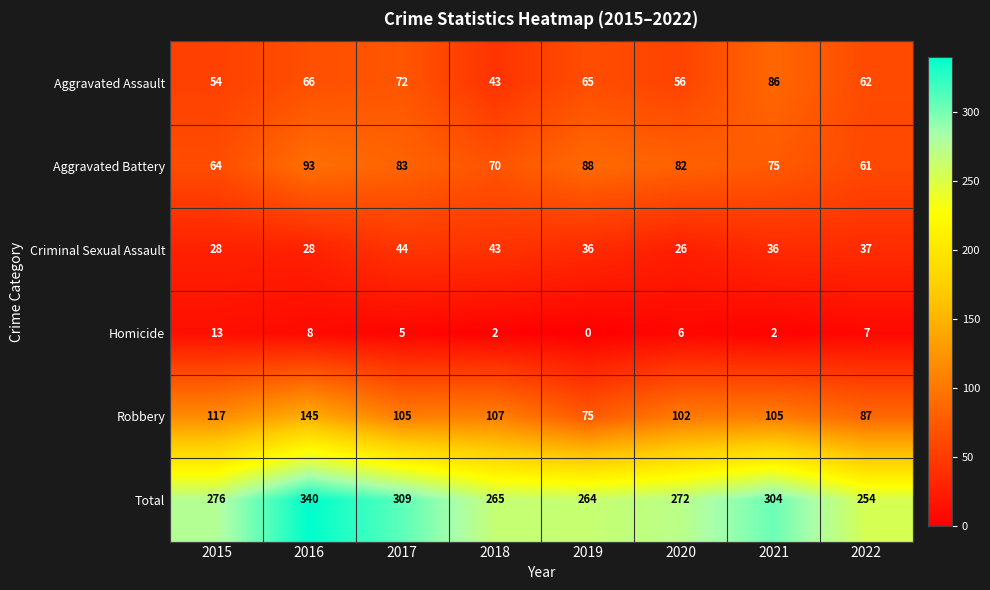

True or false: Homicide has a value of 8 at 2016.

True